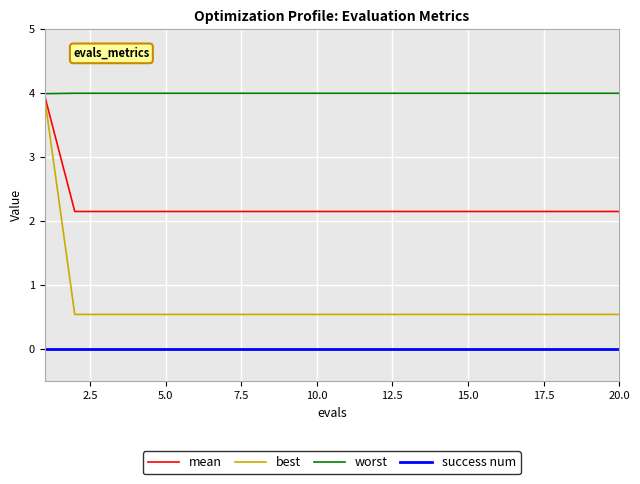

True or false: worst and success num intersect in this chart.

False